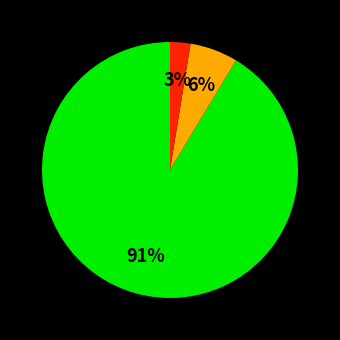

Count the number of slices in the pie.

3